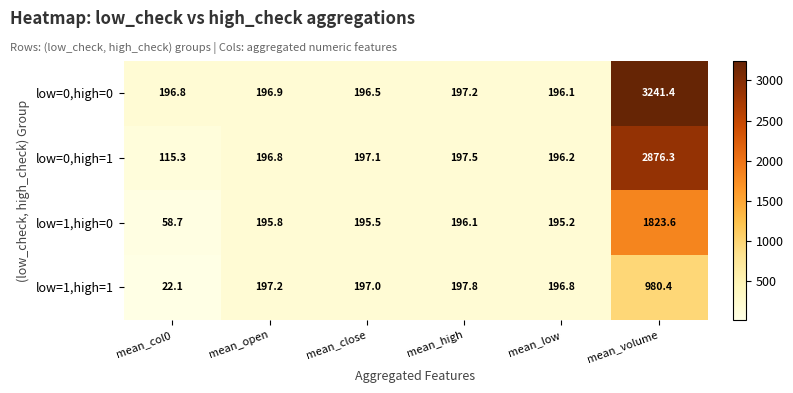

The low=0,high=0 series shows 196.5 at mean_close. True or false?

True